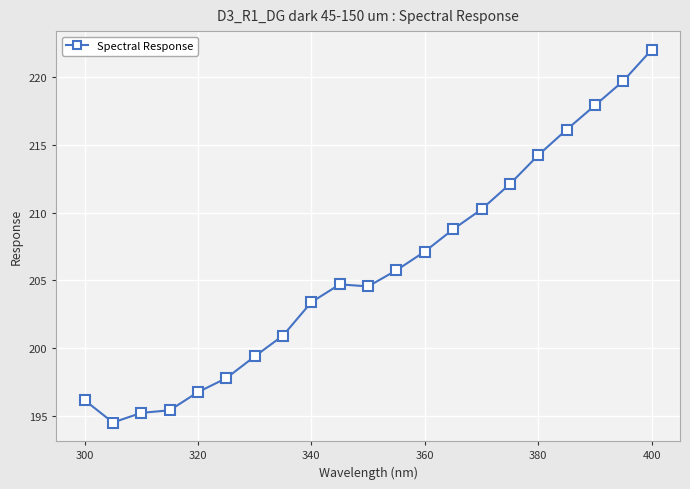

What is the value of the 8th point from the left?

200.9